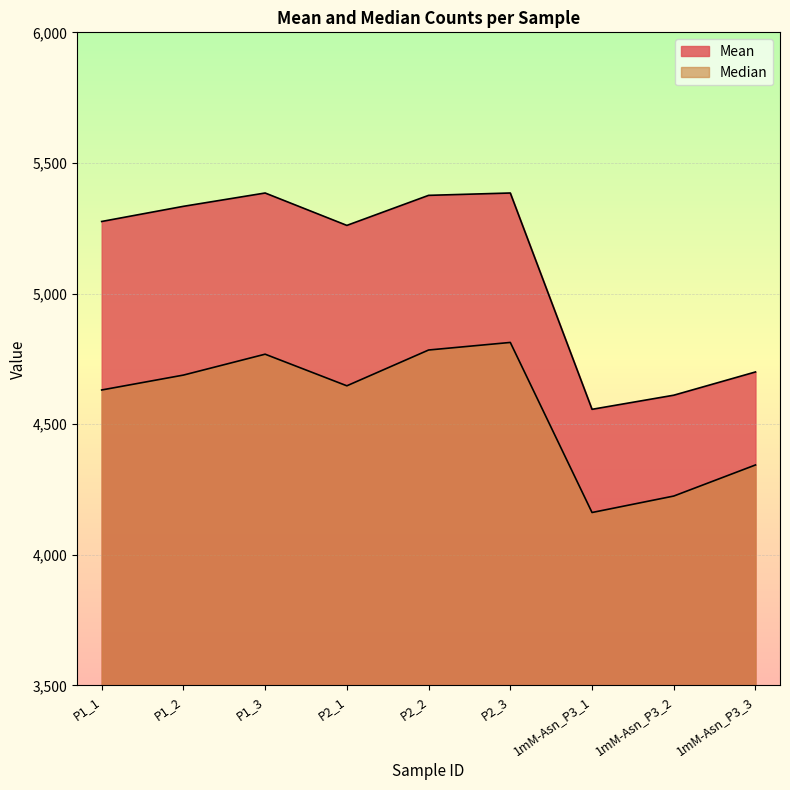

Rank the series at 1mM-Asn_P3_1 from lowest to highest value.

Median, Mean